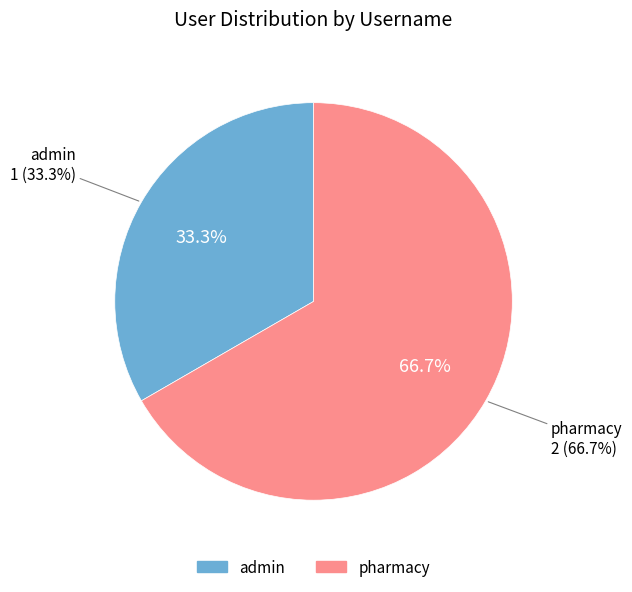

Combined, what portion of the pie is admin and pharmacy?

100.0%